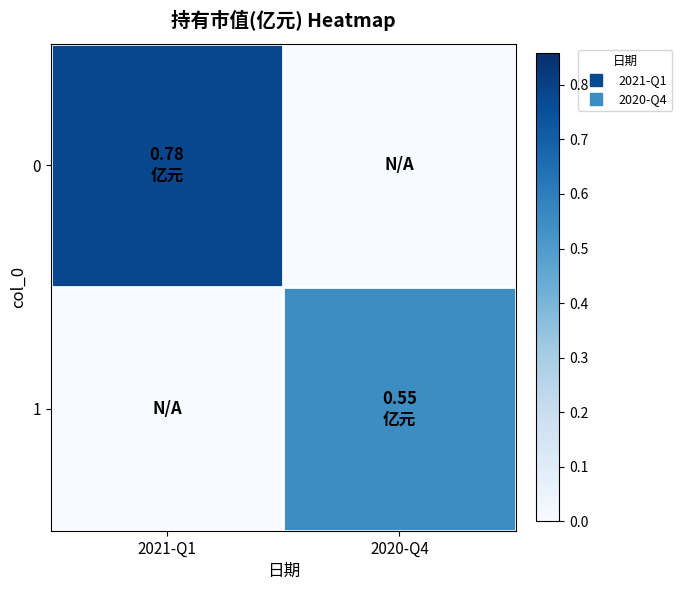

Reading right to left, transcribe all the data shown in this chart.

0: 2020-Q4=0.0	2021-Q1=0.8
1: 2020-Q4=0.6	2021-Q1=0.0